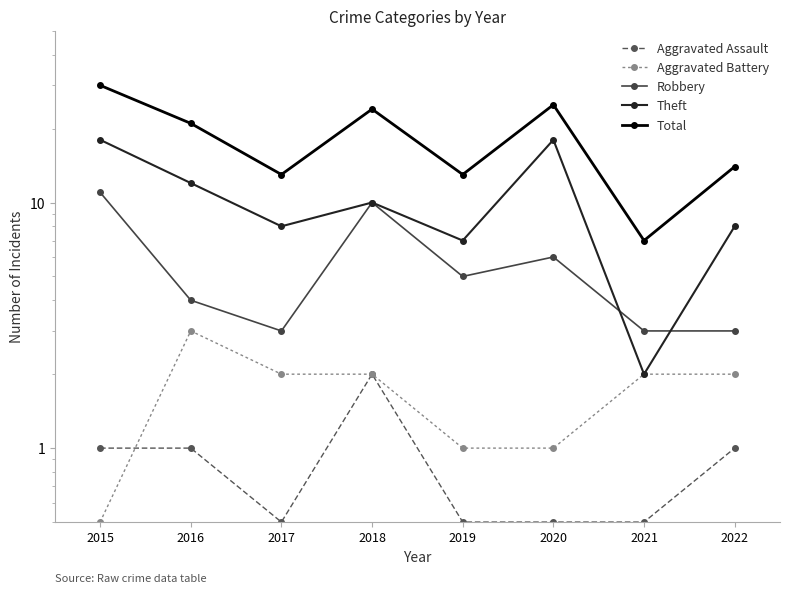

What is the value of the Total point at the 7th from the left?

7.0